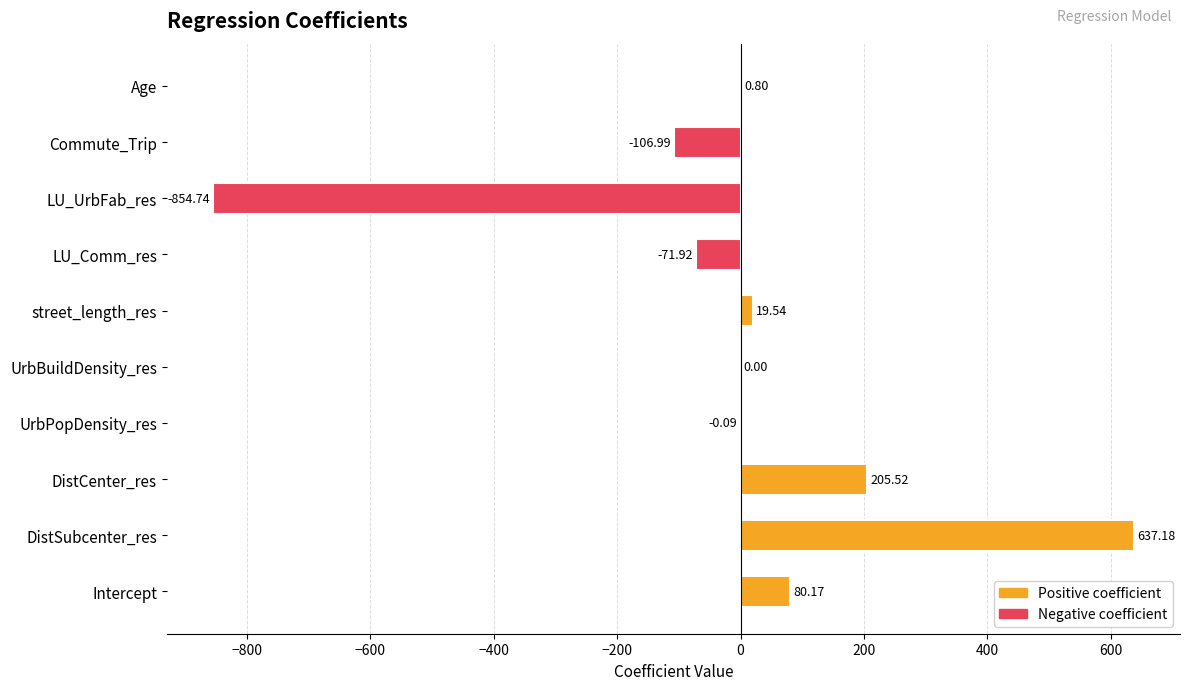

What is the sum of all values?

-90.5